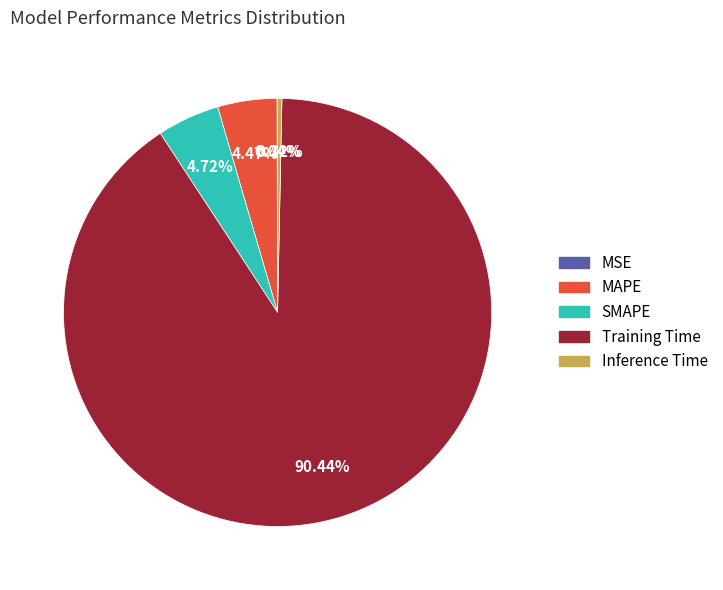

Which has a higher value, Inference Time or MAPE?

MAPE